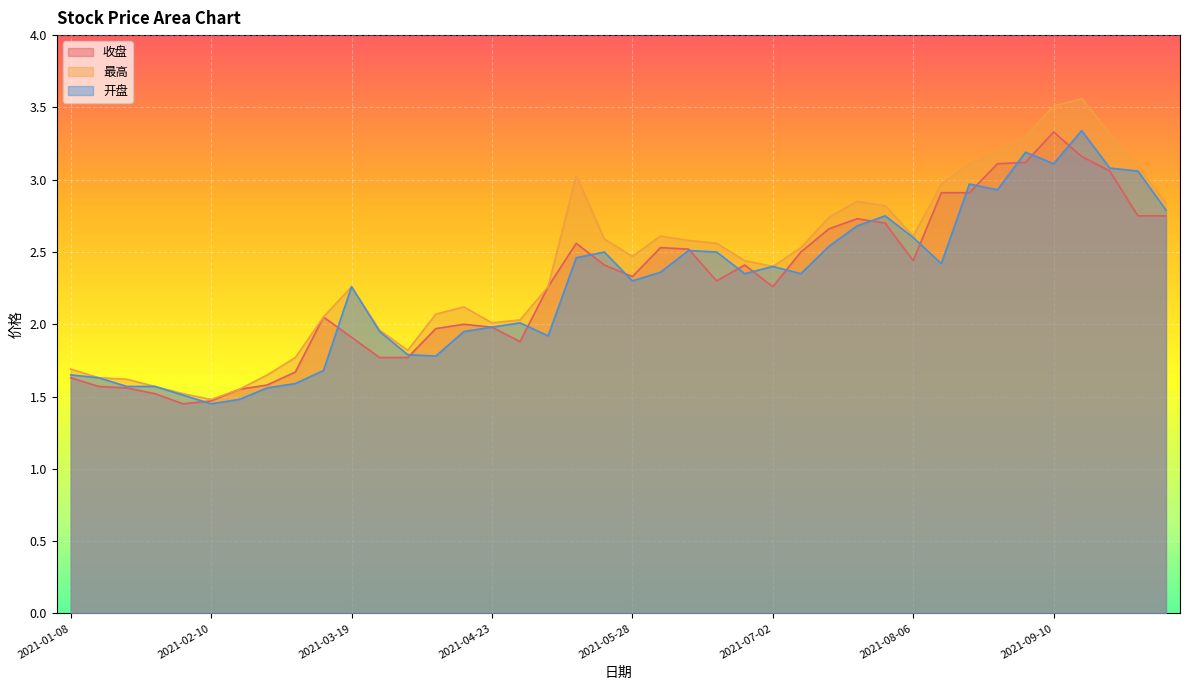

How many interior local valleys does the 收盘 series have?

6